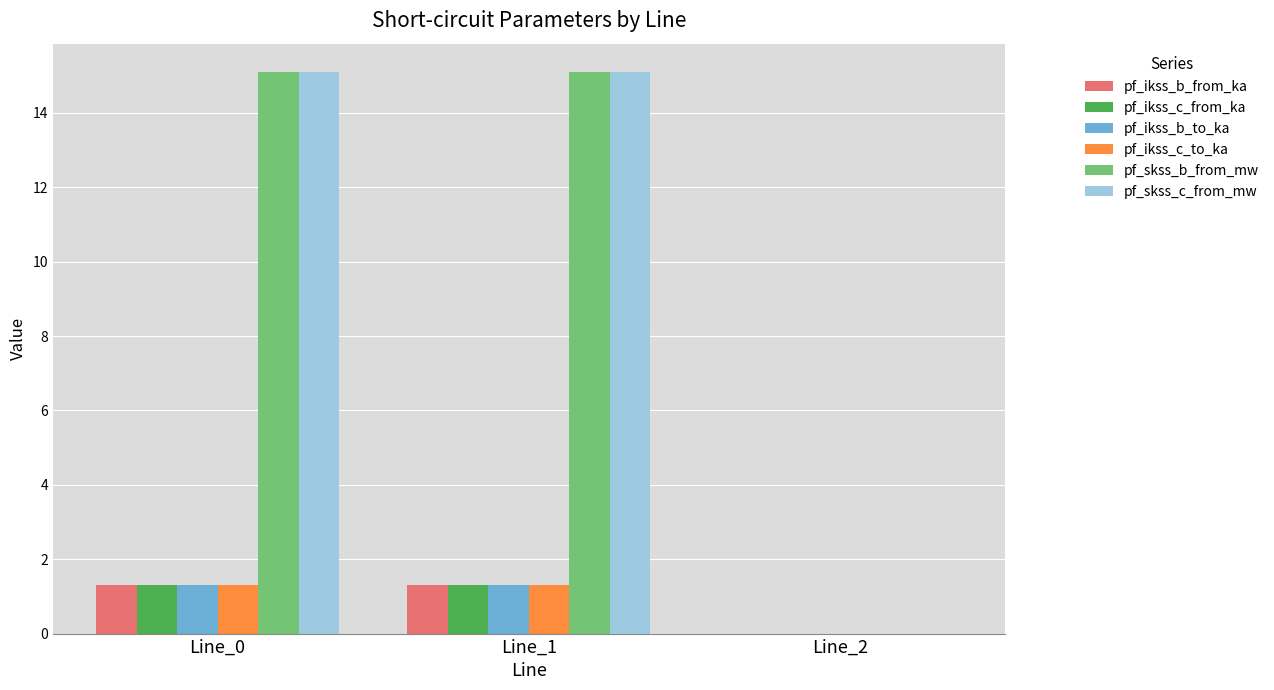

Is the value of pf_skss_c_from_mw at Line_2 greater than the value of pf_skss_b_from_mw at Line_1?

No